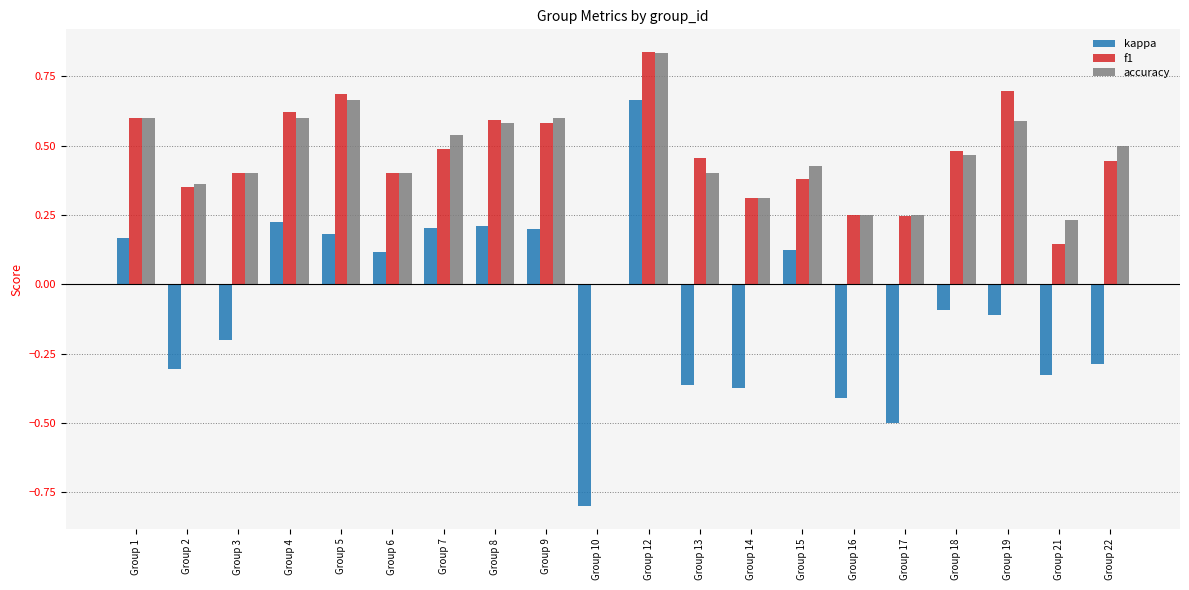

Which series changed the most between Group 10 and Group 13?

f1